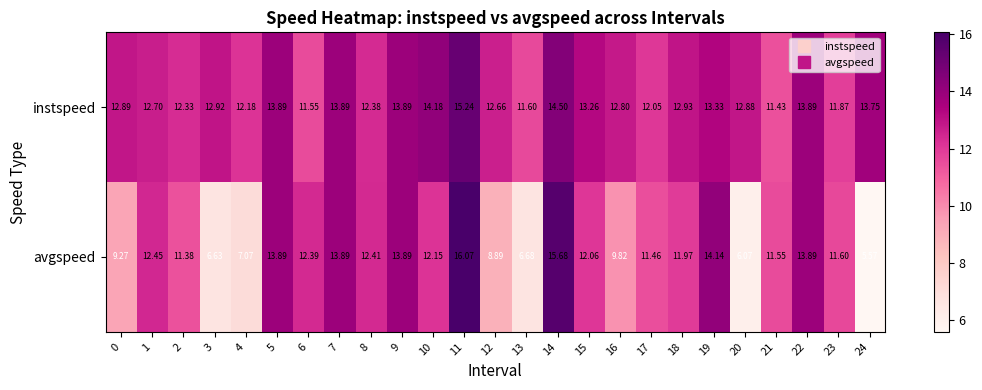

How many series are shown in this chart?

2